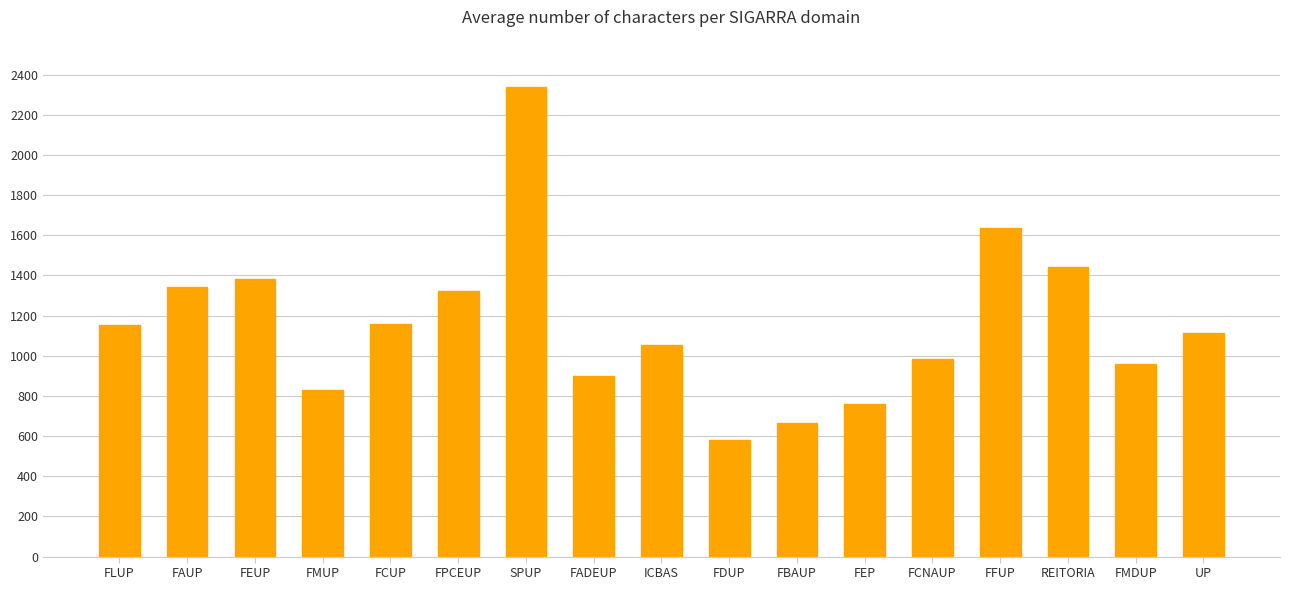

Where does the data first go above 1111?

FLUP